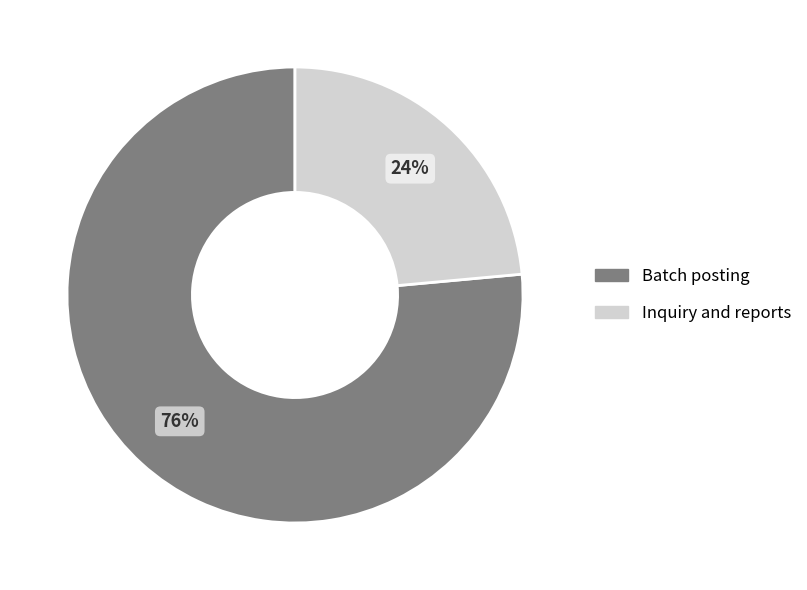

Rank the categories by value from lowest to highest.

Inquiry and reports, Batch posting